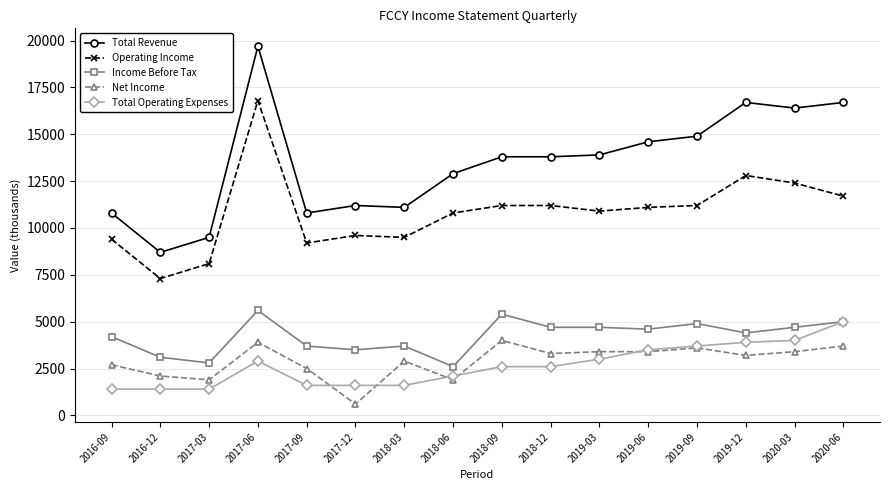

Between 2017-03 and 2020-03, which series saw the biggest shift?

Total Revenue